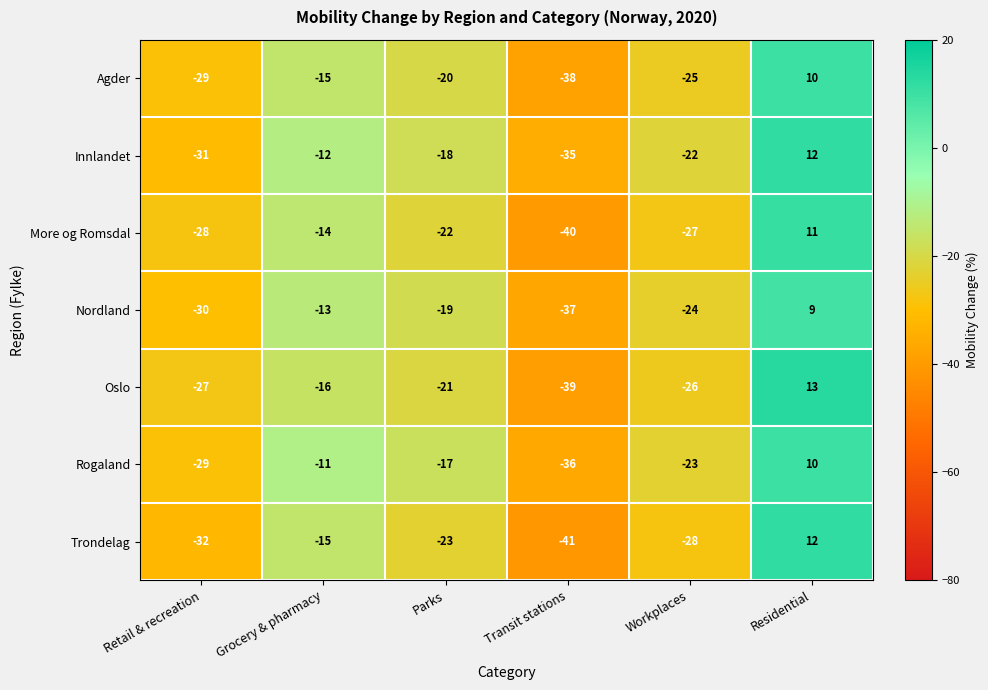

How many data points does each series have?

6